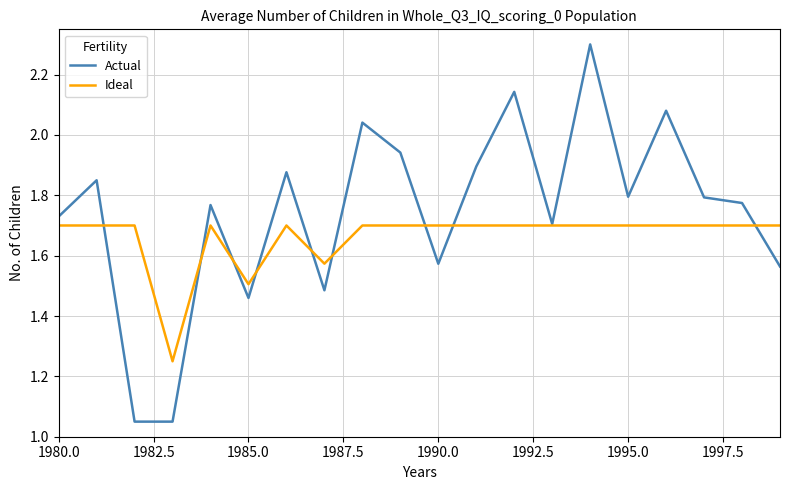

What is the maximum value shown in the chart?

2.3